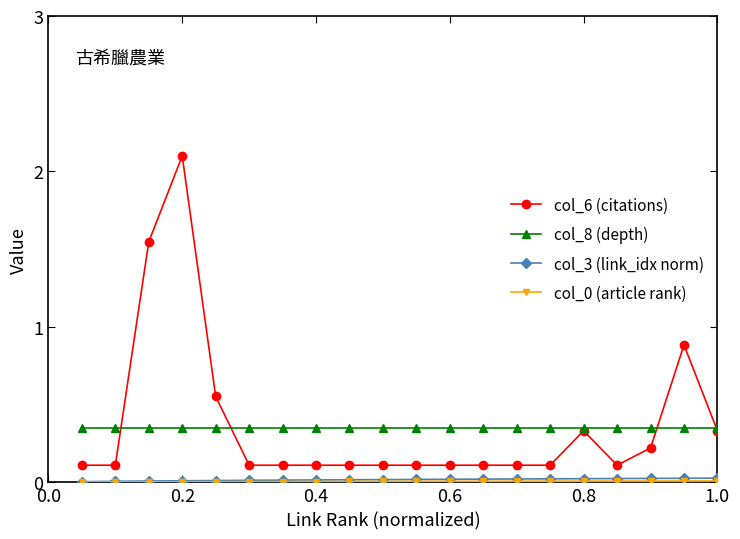

Which series has the widest spread of values?

col_6 (citations)